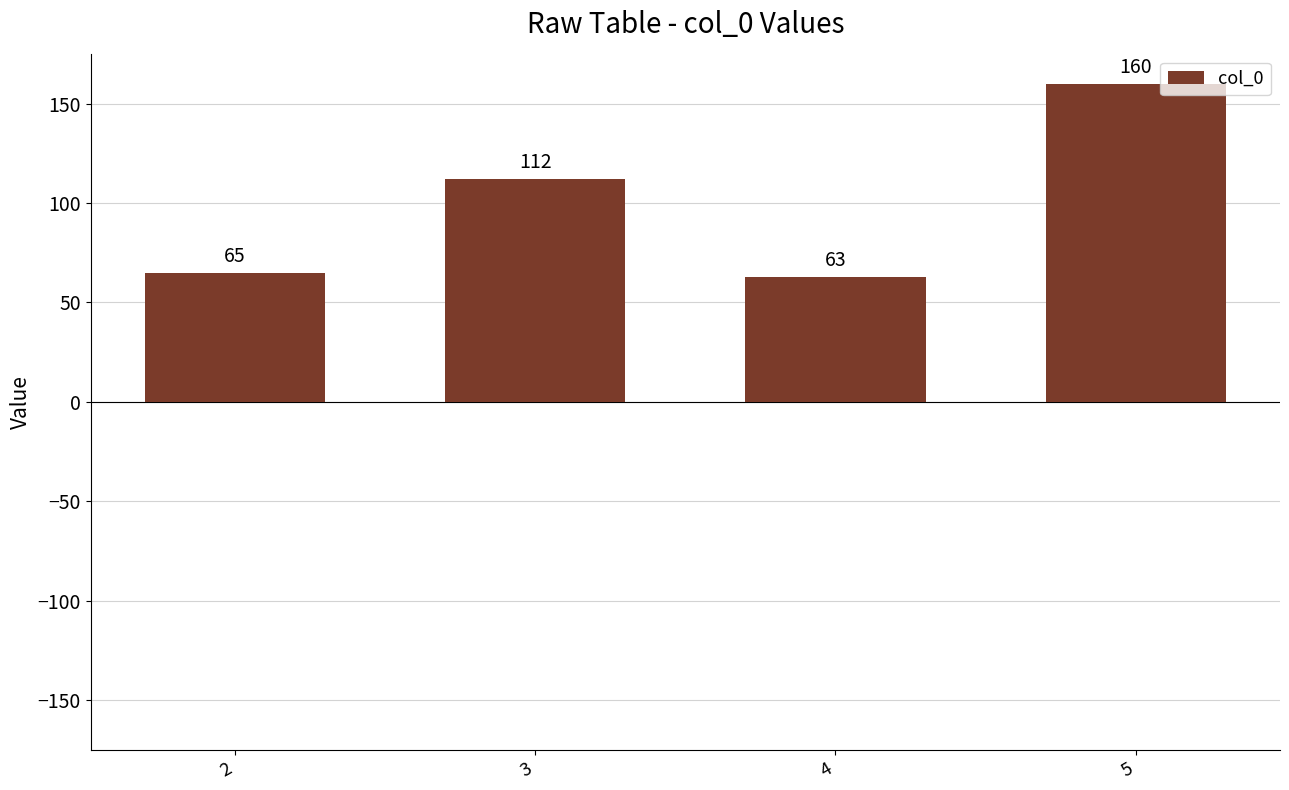

Reading right to left, transcribe all the data shown in this chart.

160	63	112	65